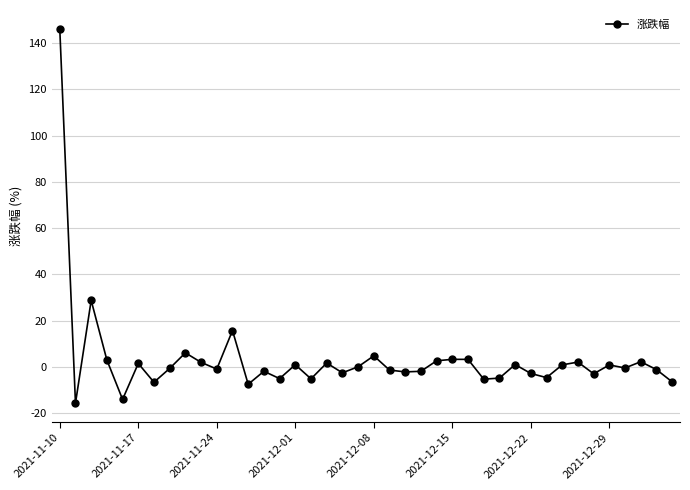

What is the maximum value shown in the chart?

146.3